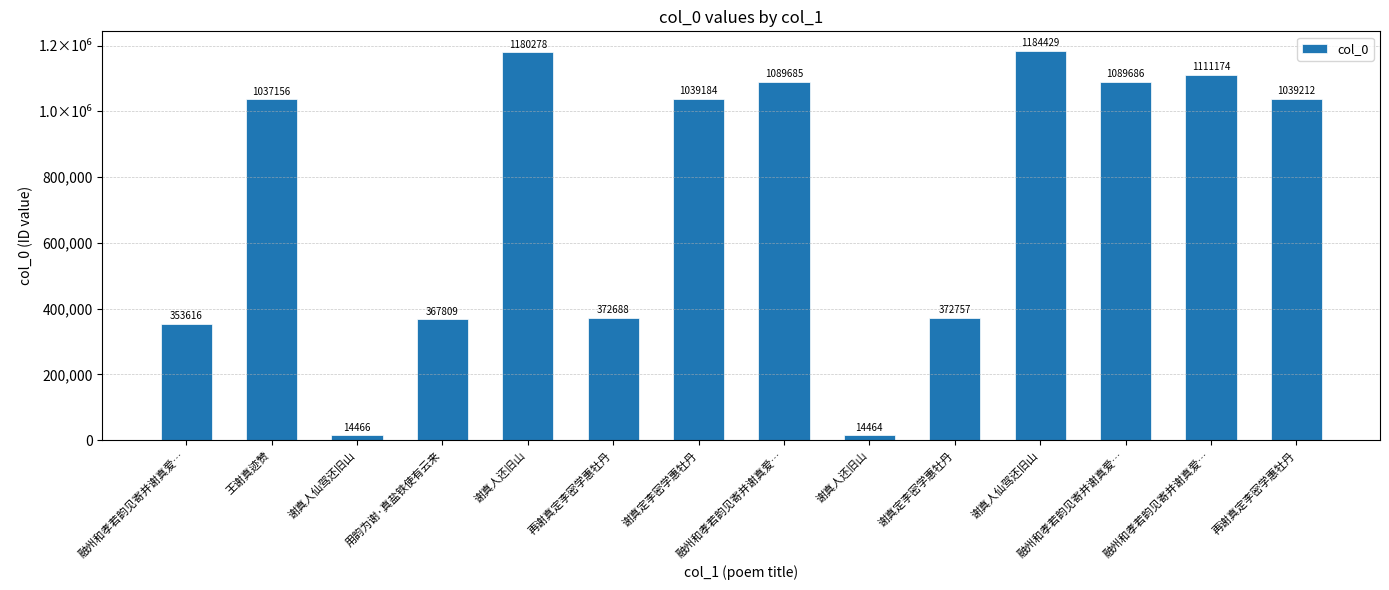

The value at 用韵为谢·真盐铁使有云来 is 367809. True or false?

True